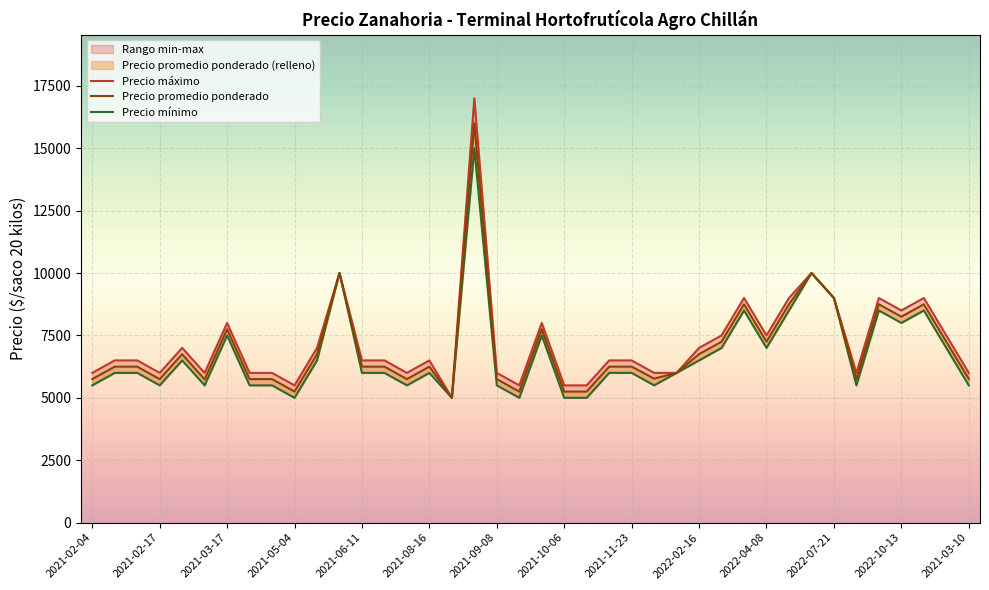

How many values in the Precio minimo series are below 6000?

15